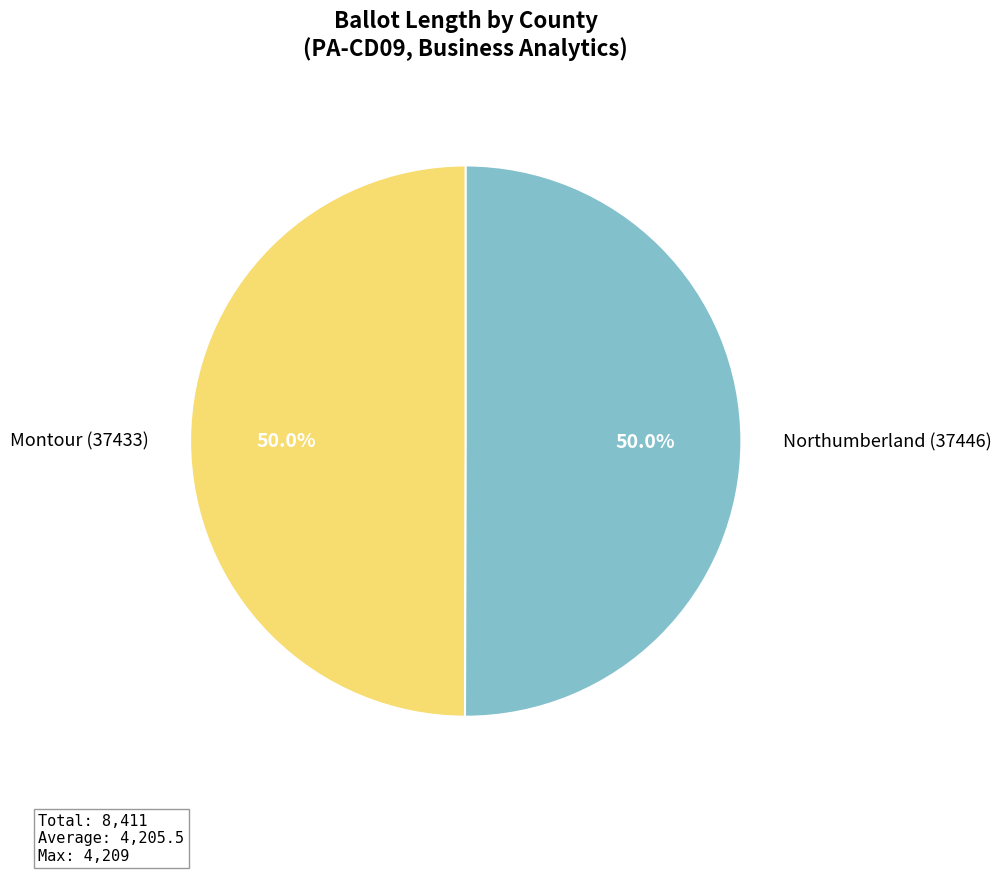

To the nearest percent, what is the combined percentage of Northumberland (37446) and Montour (37433)?

100%